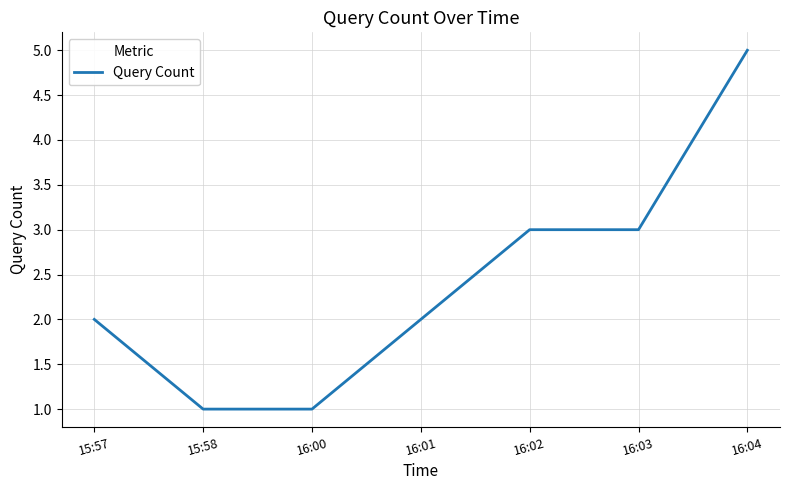

At which category does the chart reach its peak across all series?

16:04